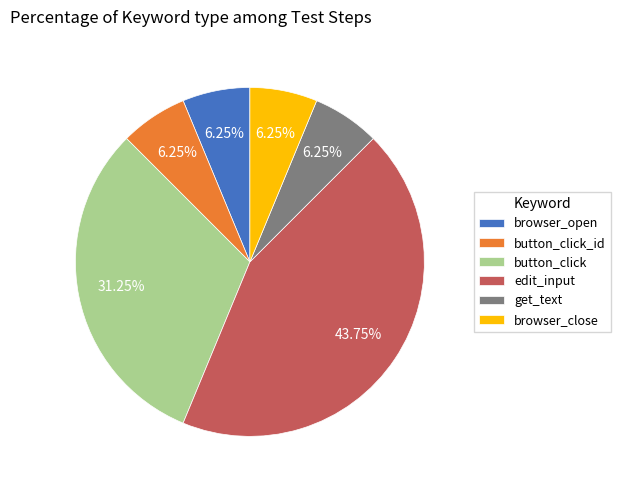

Which slice is the largest?

edit_input